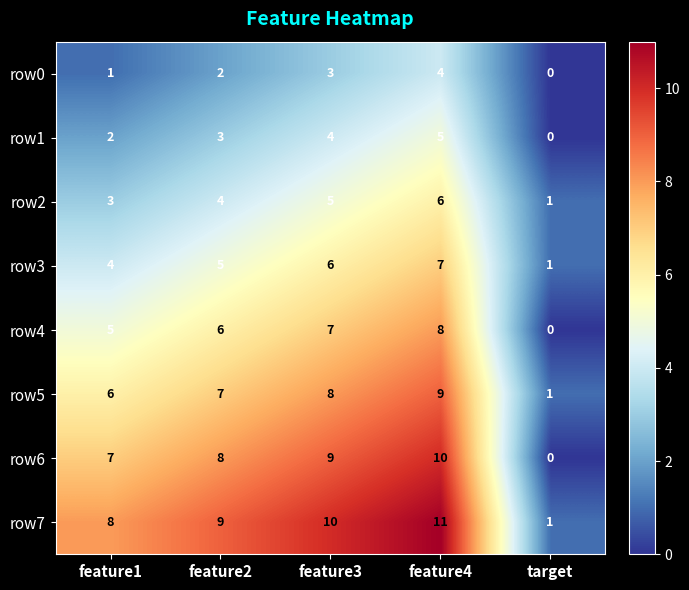

What is the maximum value shown in the chart?

11